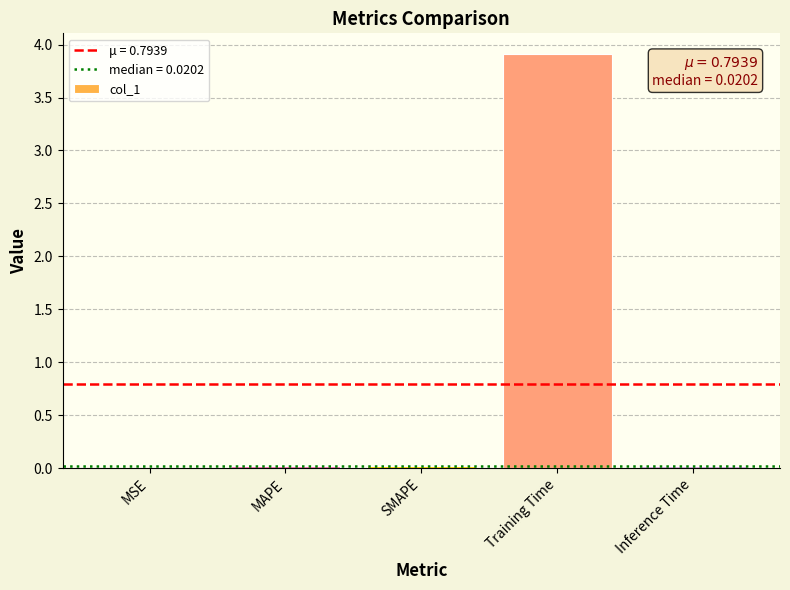

Is it true that the value at SMAPE is 0.0?

True